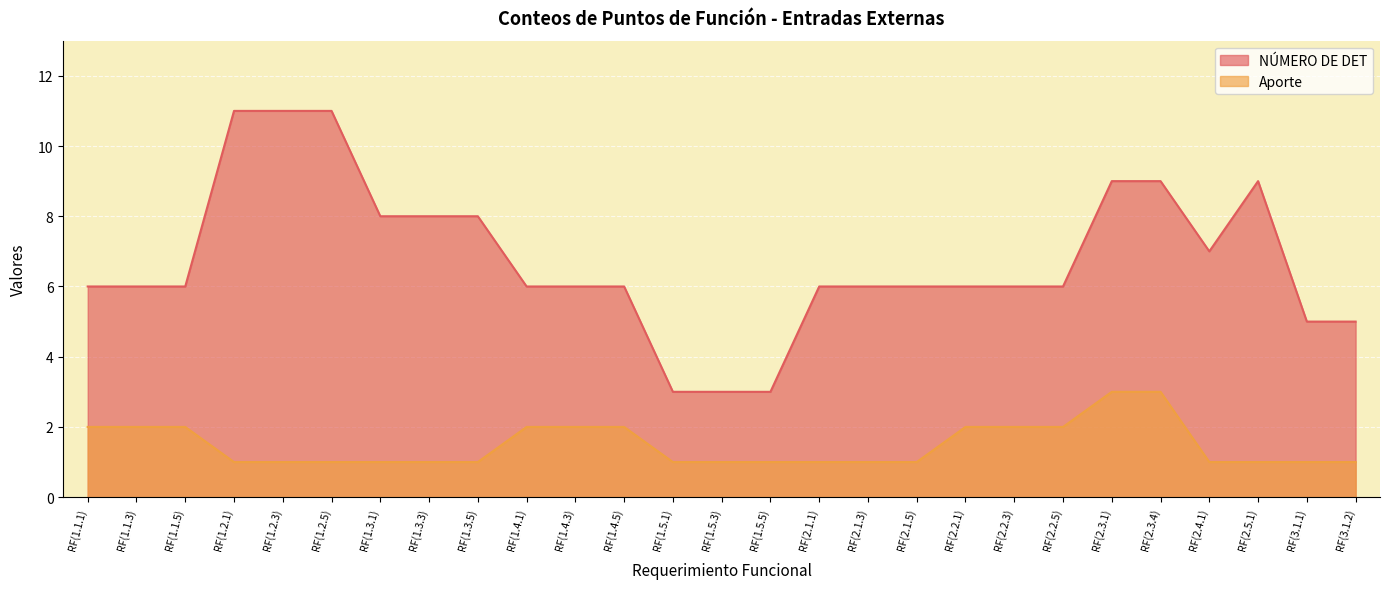

Reading left to right, list all the values displayed in this chart.

NÚMERO DE DET: RF(1.1.1)=6	RF(1.1.3)=6	RF(1.1.5)=6	RF(1.2.1)=11	RF(1.2.3)=11	RF(1.2.5)=11	RF(1.3.1)=8	RF(1.3.3)=8	RF(1.3.5)=8	RF(1.4.1)=6	RF(1.4.3)=6	RF(1.4.5)=6	RF(1.5.1)=3	RF(1.5.3)=3	RF(1.5.5)=3	RF(2.1.1)=6	RF(2.1.3)=6	RF(2.1.5)=6	RF(2.2.1)=6	RF(2.2.3)=6	RF(2.2.5)=6	RF(2.3.1)=9	RF(2.3.4)=9	RF(2.4.1)=7	RF(2.5.1)=9	RF(3.1.1)=5	RF(3.1.2)=5
Aporte: RF(1.1.1)=2	RF(1.1.3)=2	RF(1.1.5)=2	RF(1.2.1)=1	RF(1.2.3)=1	RF(1.2.5)=1	RF(1.3.1)=1	RF(1.3.3)=1	RF(1.3.5)=1	RF(1.4.1)=2	RF(1.4.3)=2	RF(1.4.5)=2	RF(1.5.1)=1	RF(1.5.3)=1	RF(1.5.5)=1	RF(2.1.1)=1	RF(2.1.3)=1	RF(2.1.5)=1	RF(2.2.1)=2	RF(2.2.3)=2	RF(2.2.5)=2	RF(2.3.1)=3	RF(2.3.4)=3	RF(2.4.1)=1	RF(2.5.1)=1	RF(3.1.1)=1	RF(3.1.2)=1